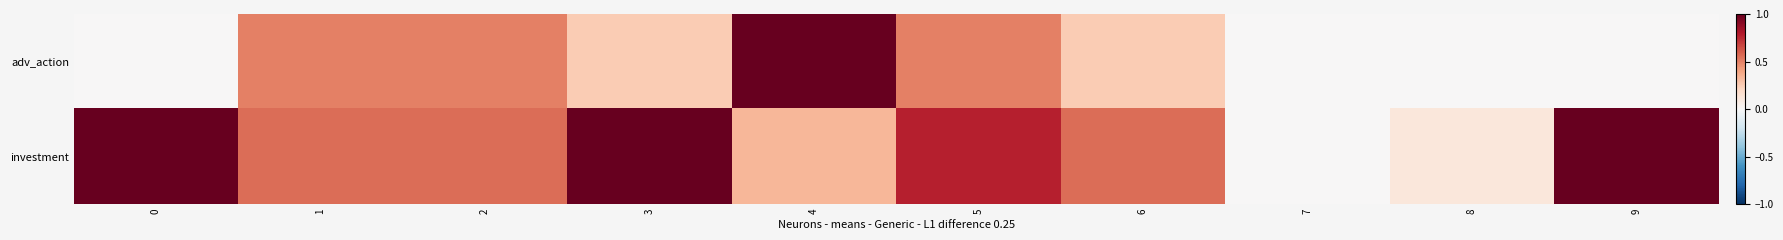

At how many categories does at least one series exceed 0?

9